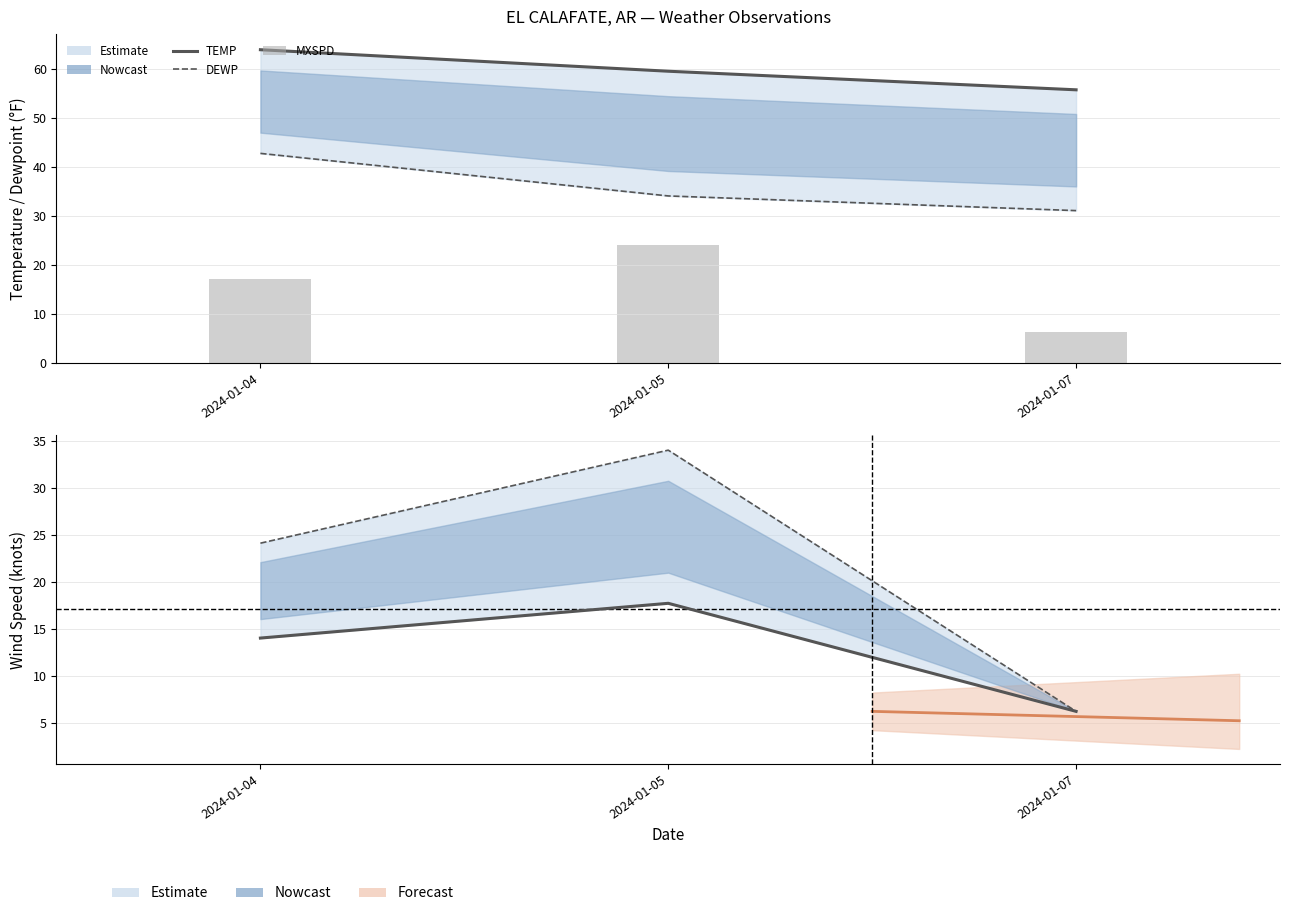

What is the spread (max minus min) of values at 2024-01-04?

50.0